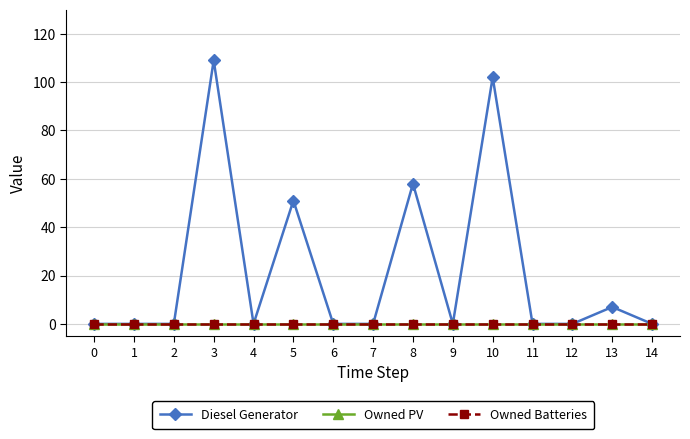

Which series has the largest total across all categories?

Diesel Generator